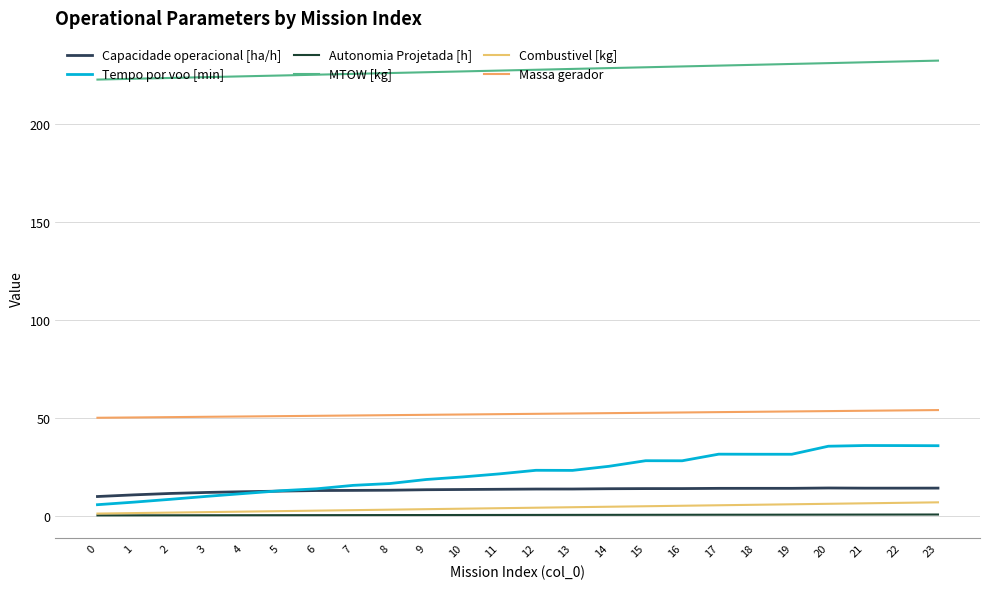

Which series has the largest total across all categories?

MTOW [kg]